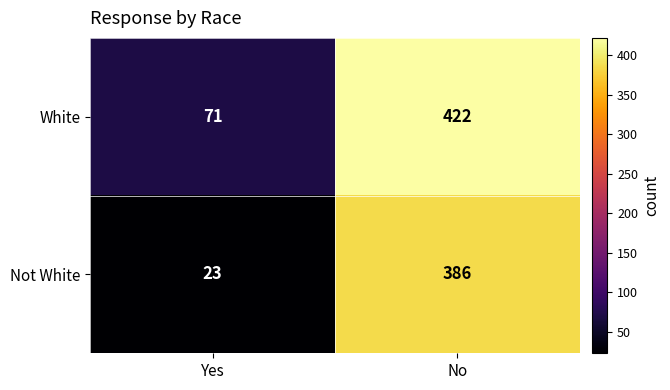

Is it true that White equals 71 at Yes?

True